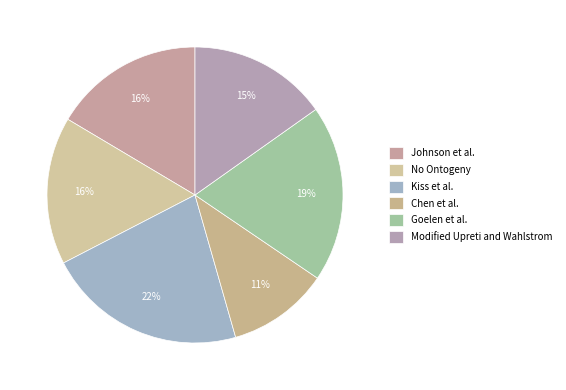

Is it true that No Ontogeny is 16% of the pie?

True